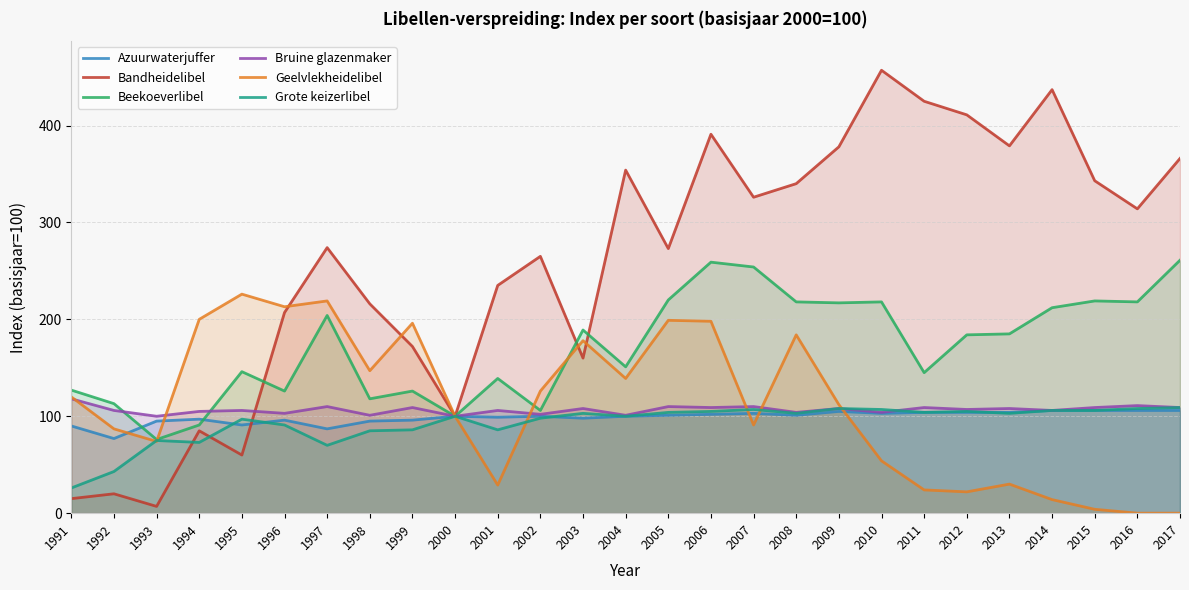

The value of Beekoeverlibel at 2008 is 218. True or false?

True